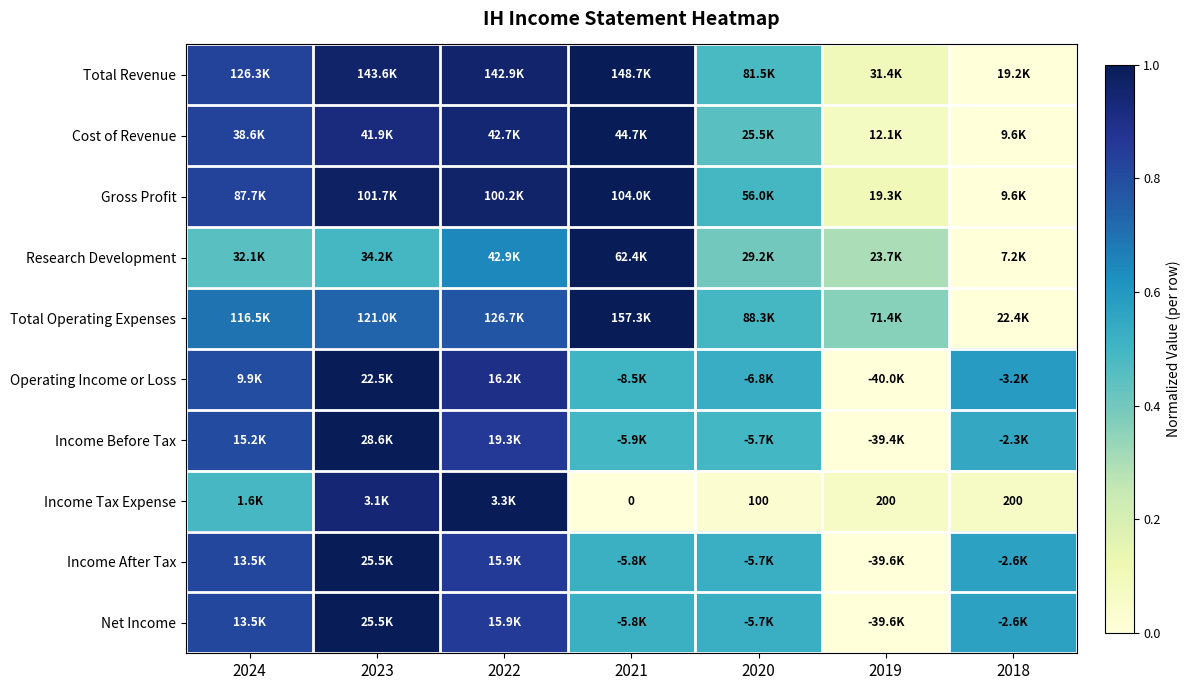

The Income Before Tax series shows 0.1 at 2021. True or false?

False